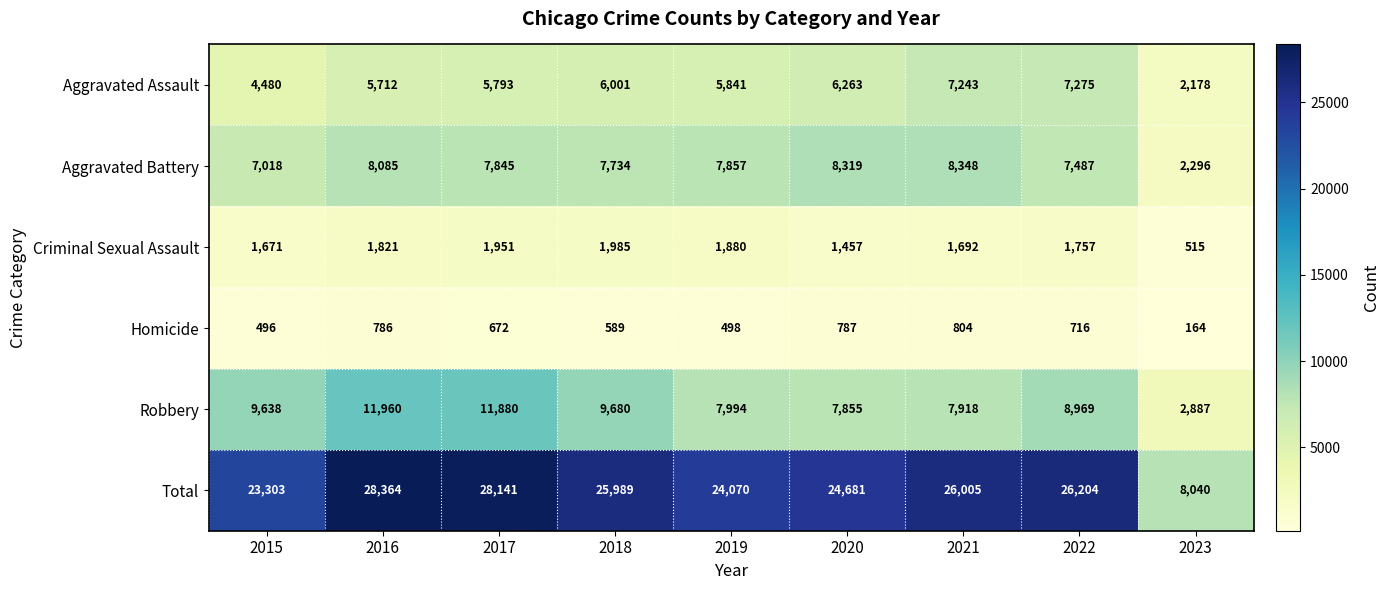

At which label is Robbery closest to 7423?

2020